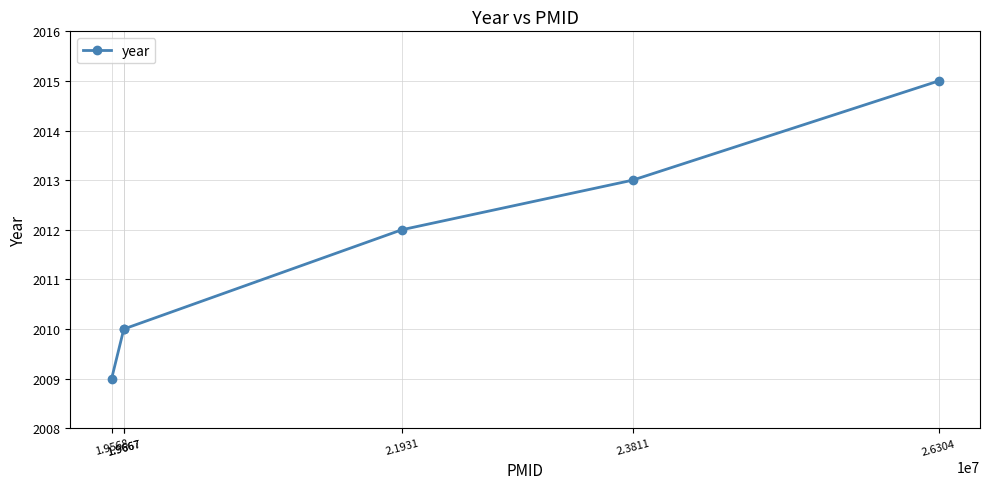

List the labels in order of value, largest first.

2.6304, 2.3811, 2.1931, 1.9667, 1.9667, 1.9568